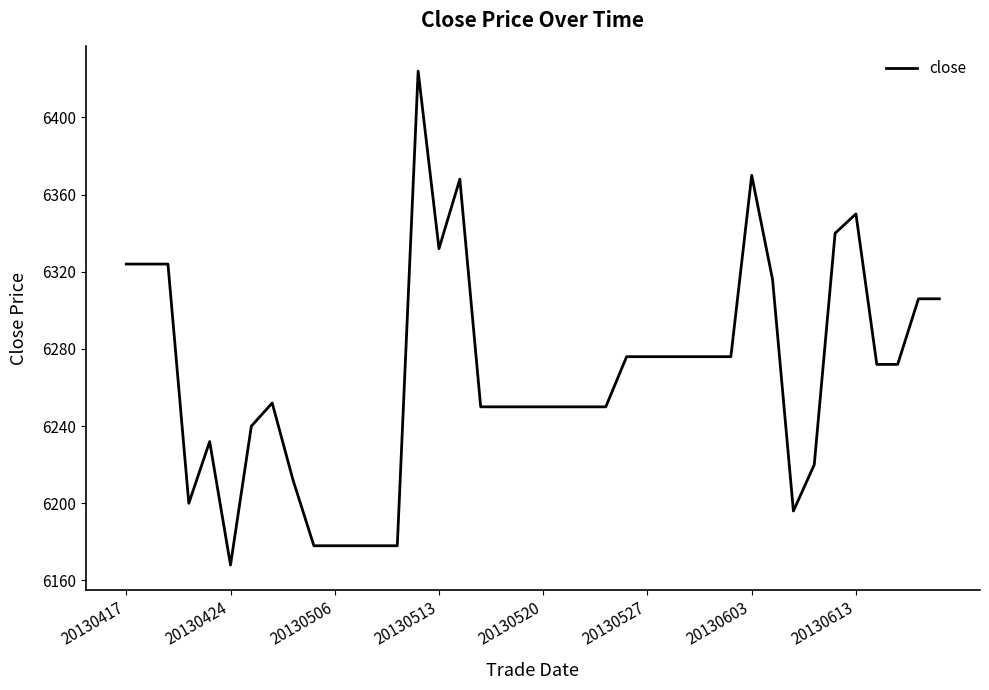

What is the minimum value shown in the chart?

6168